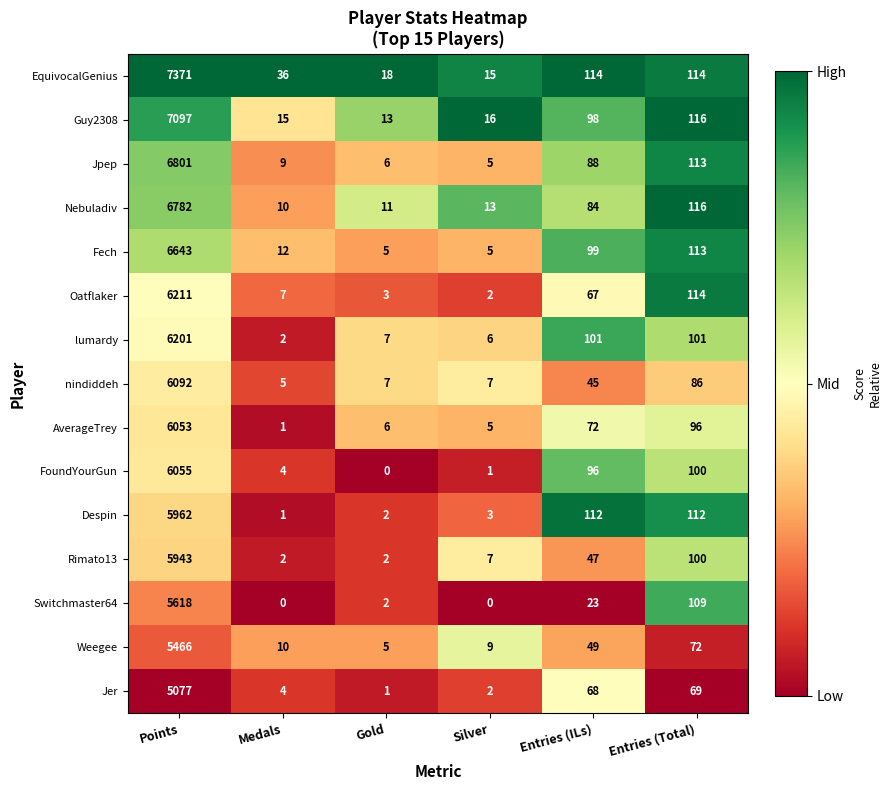

Which series has the largest total across all categories?

EquivocalGenius